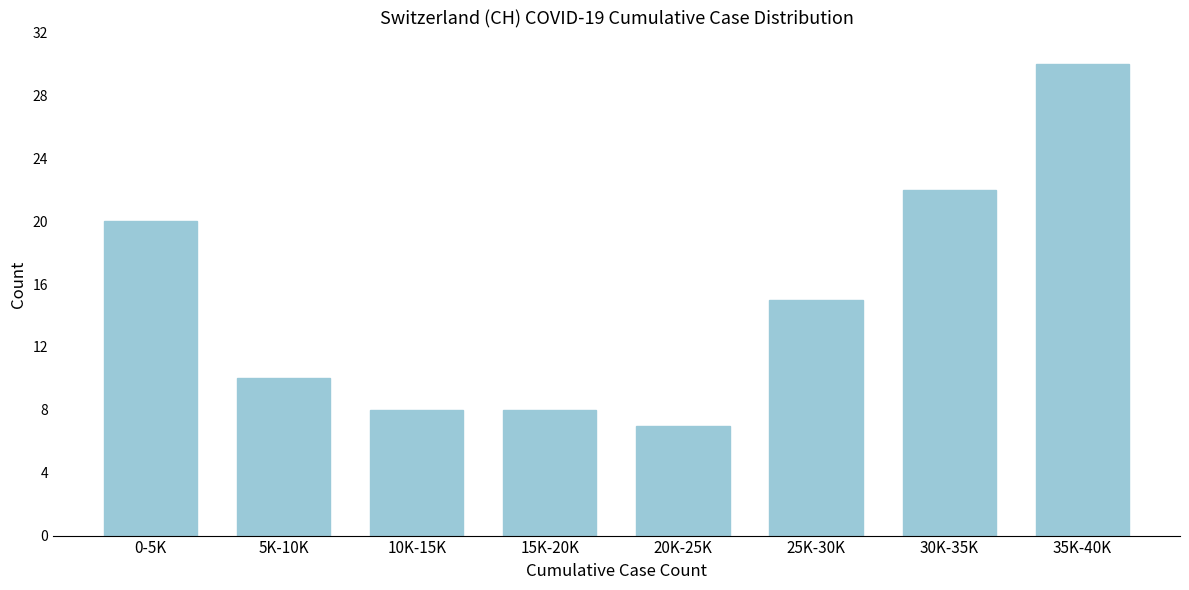

Reading left to right, what are all the values shown in this chart?

20	10	8	8	7	15	22	30